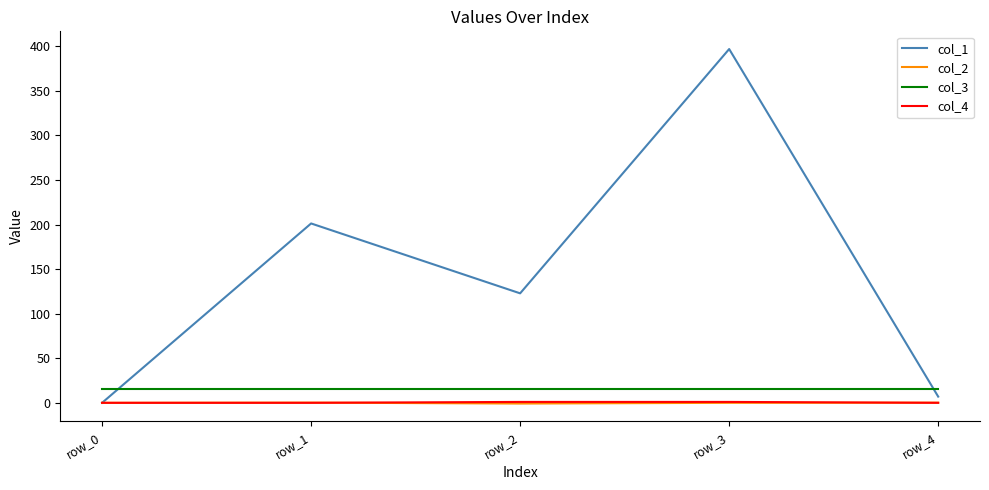

True or false: col_3 and col_4 intersect in this chart.

False